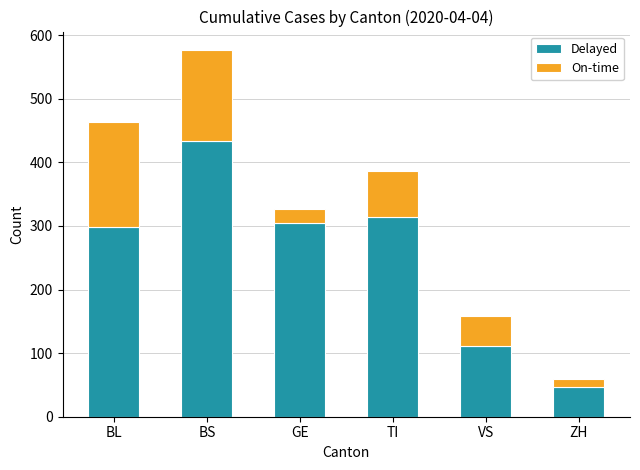

The Delayed series shows 402 at BL. True or false?

False